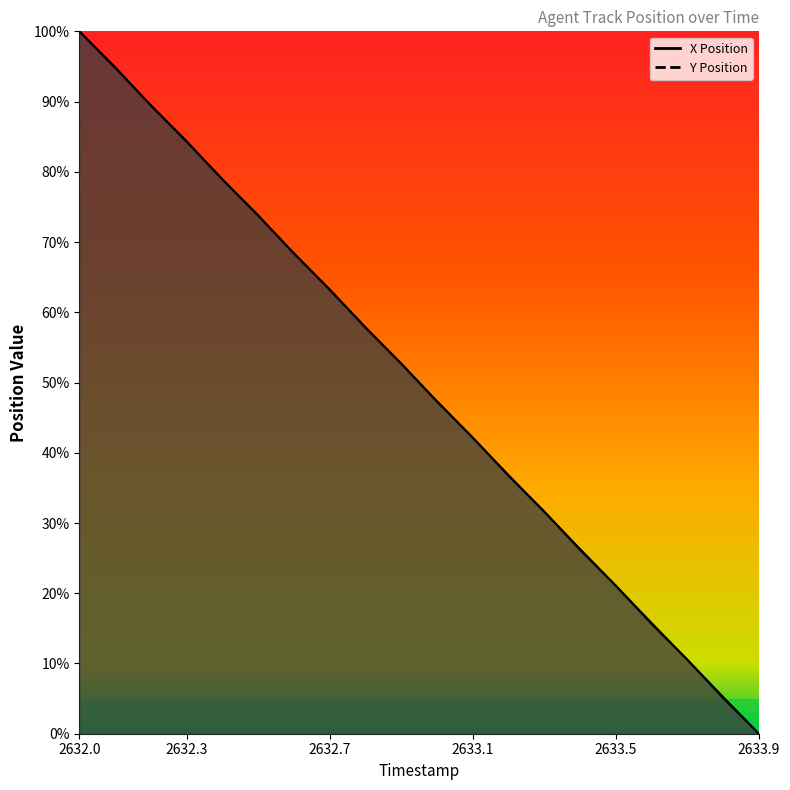

The X Position series shows 54.6 at 2632.0. True or false?

False